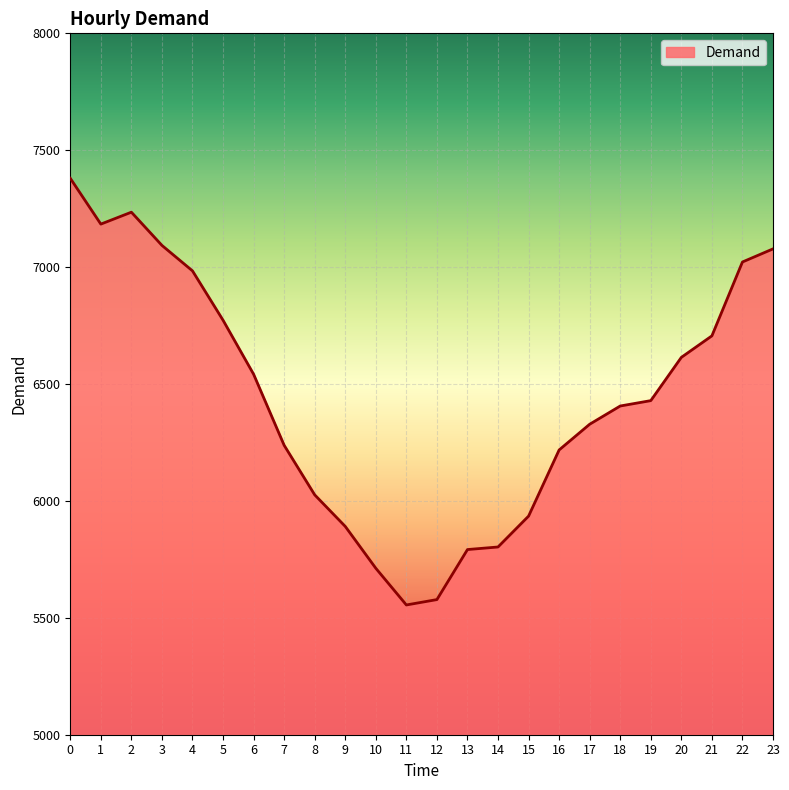

Approximately how many times larger is the value at 5 compared to 6?

1.0